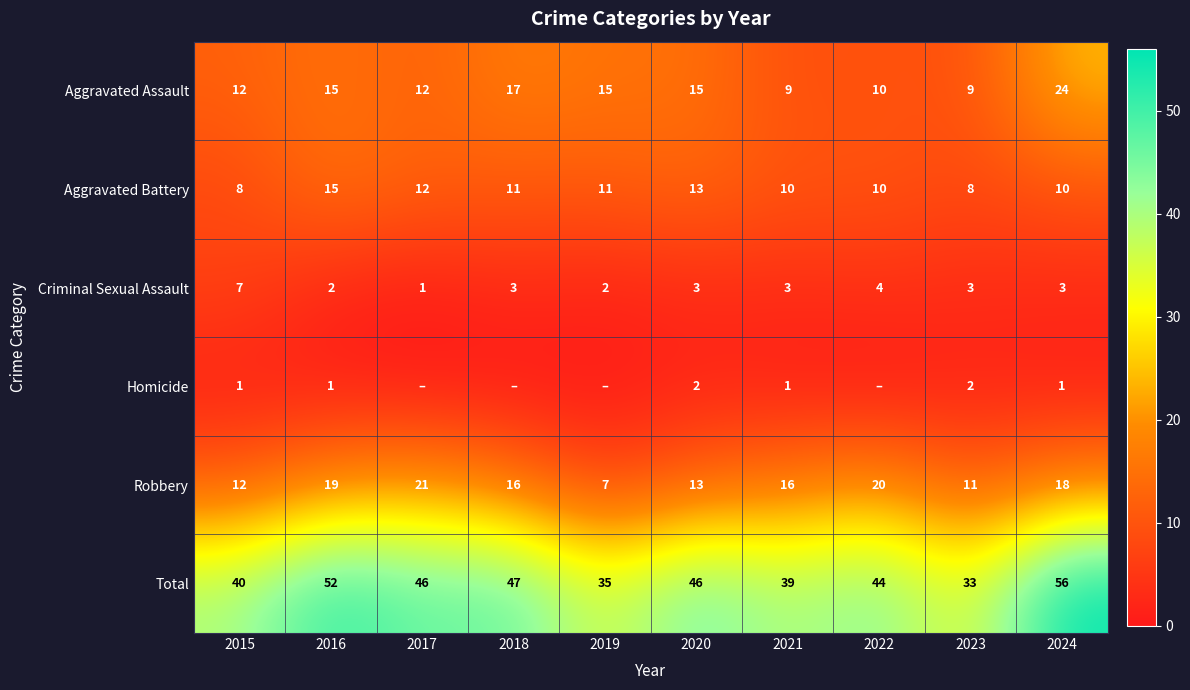

At which category does the chart reach its peak across all series?

2024